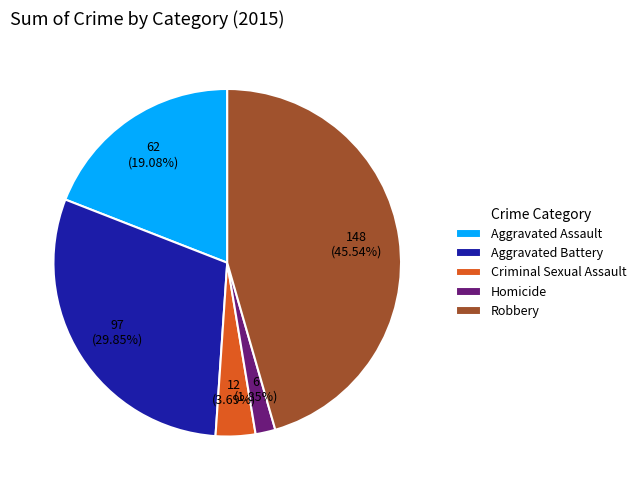

How much of the chart is everything except Aggravated Assault?

80.9%